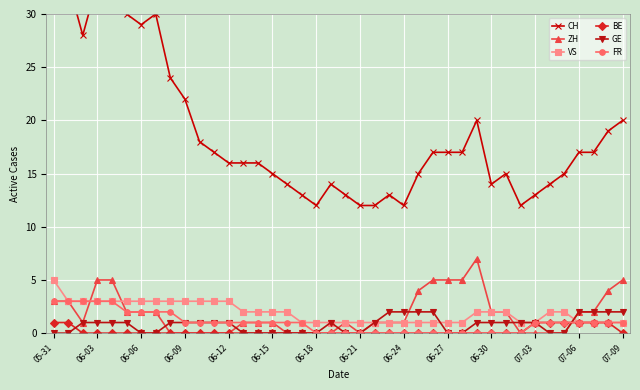

True or false: BE has more than 2 points higher than both neighbors.

False